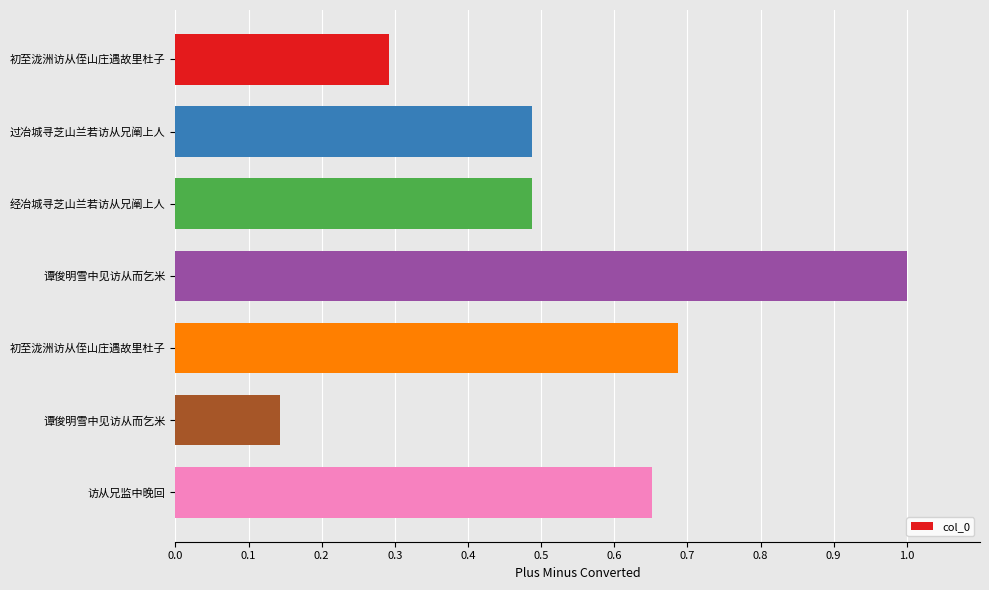

Does the chart contain stacked bars?

No